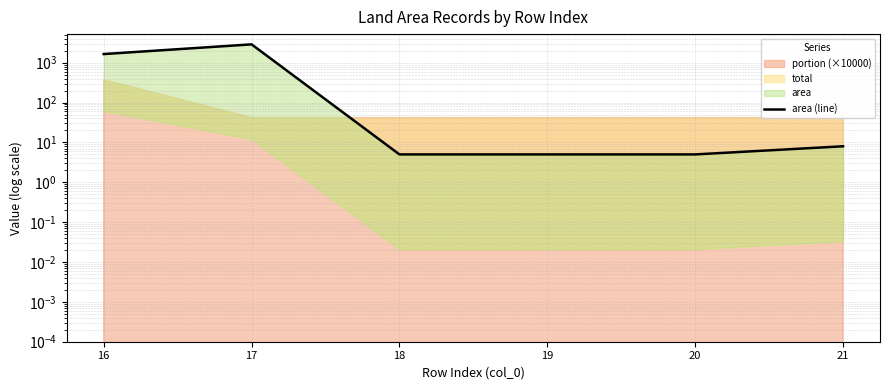

Where does the data first go above 8?

16